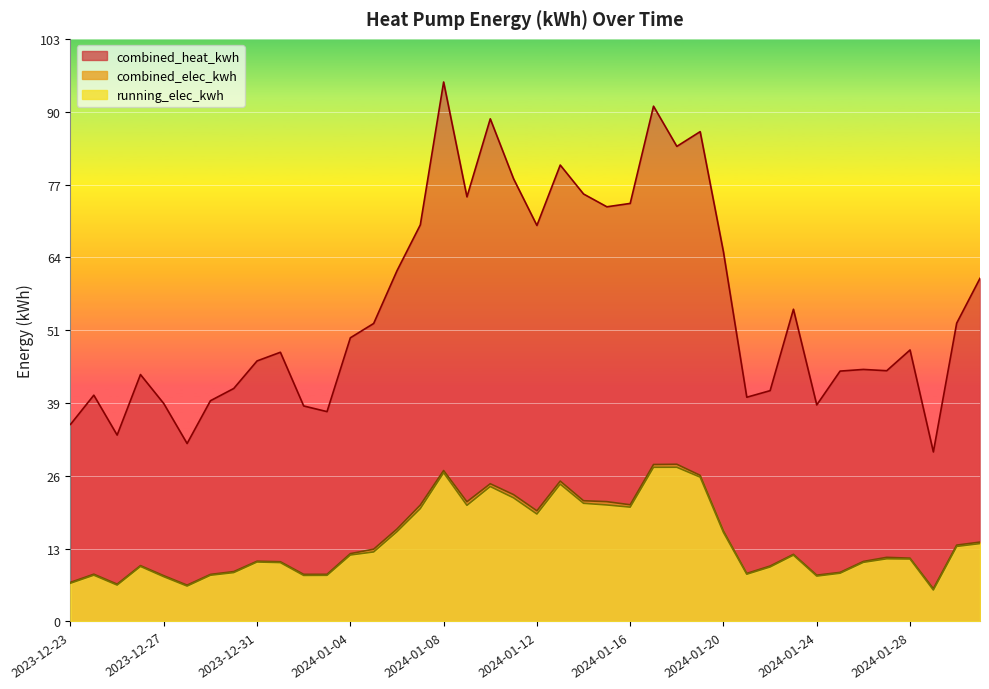

At which label does running_elec_kwh first exceed 11?

2024-01-04